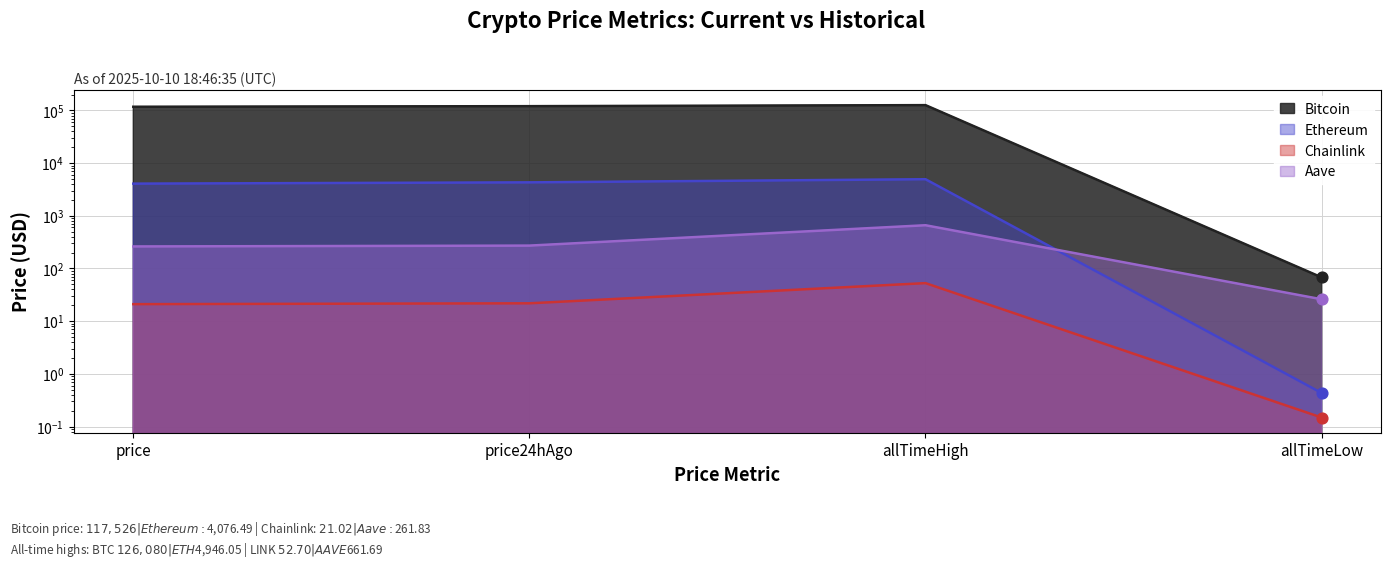

Which series contains the highest Y value?

Bitcoin